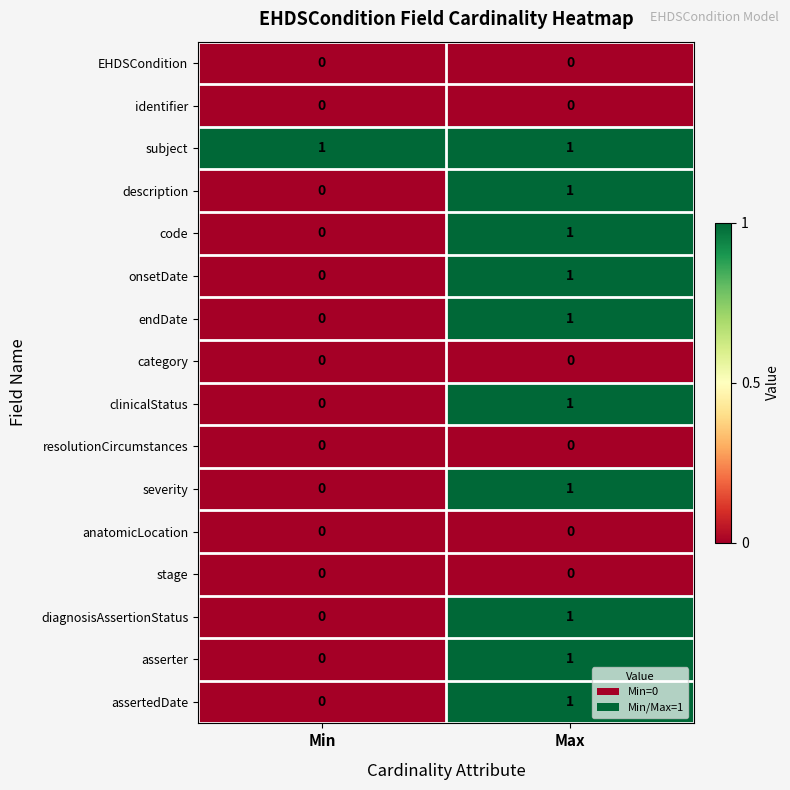

At how many categories does at least one series exceed 0?

2